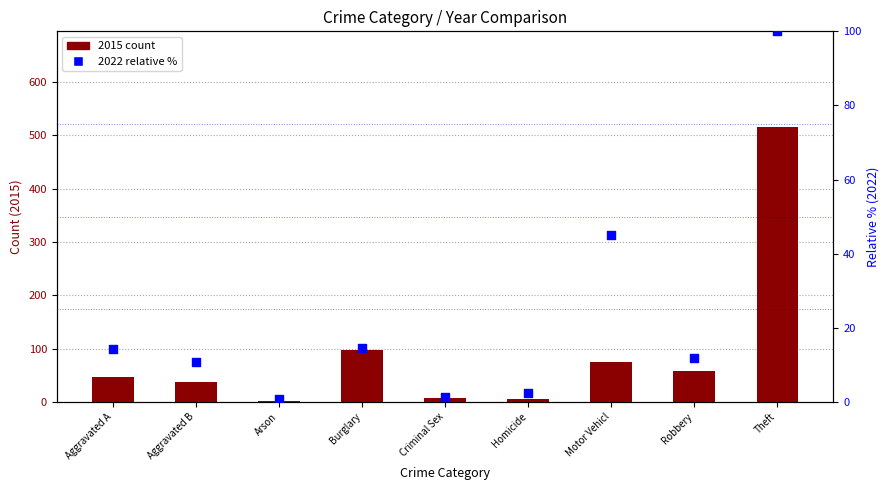

At how many categories does at least one series exceed 167?

1